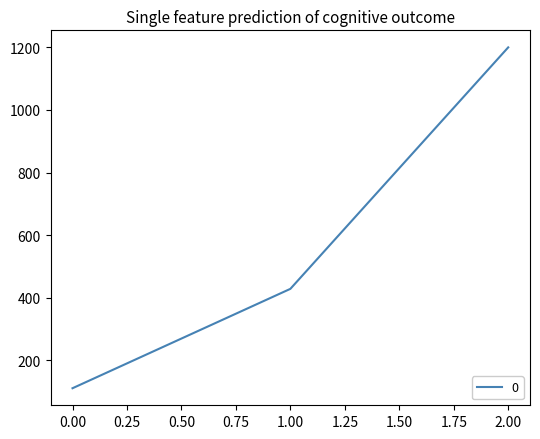

What is the ratio of the value at 2.00 to the value at 0.00?

10.8